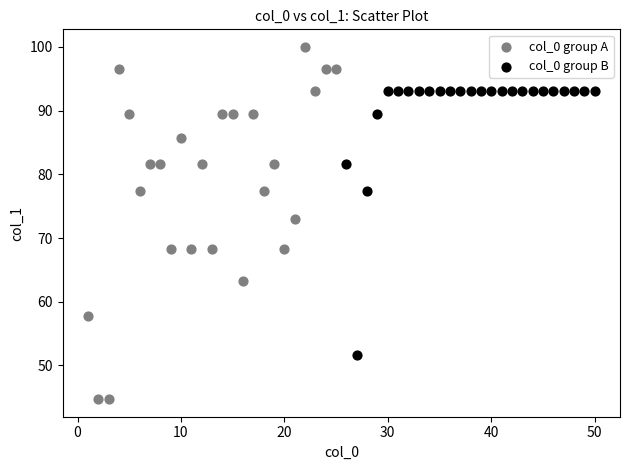

Which series has the widest spread of Y values?

col_0 group A